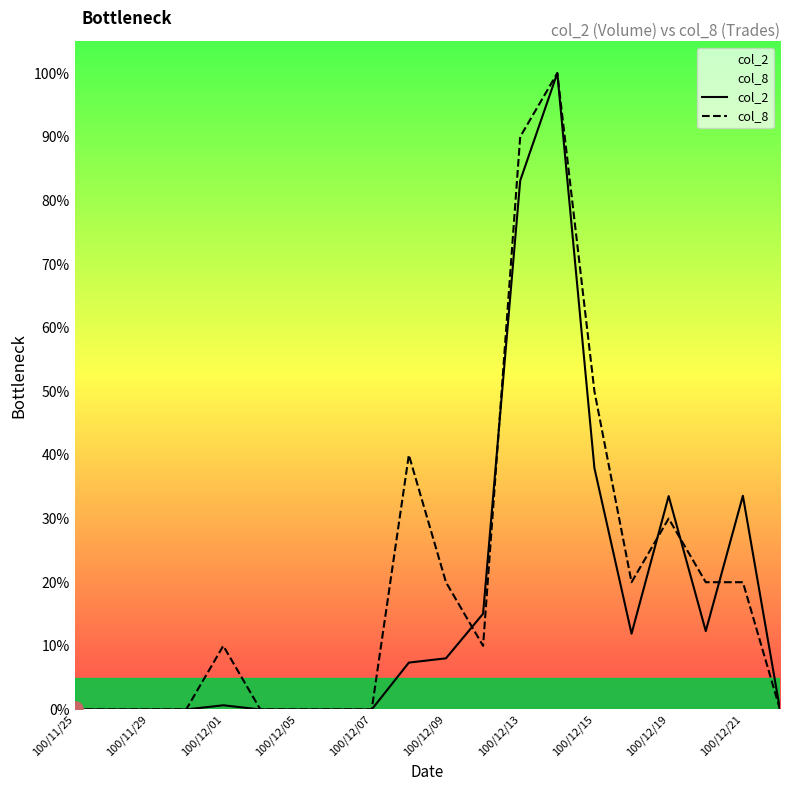

Which series has the largest Y range (max minus min)?

col_2